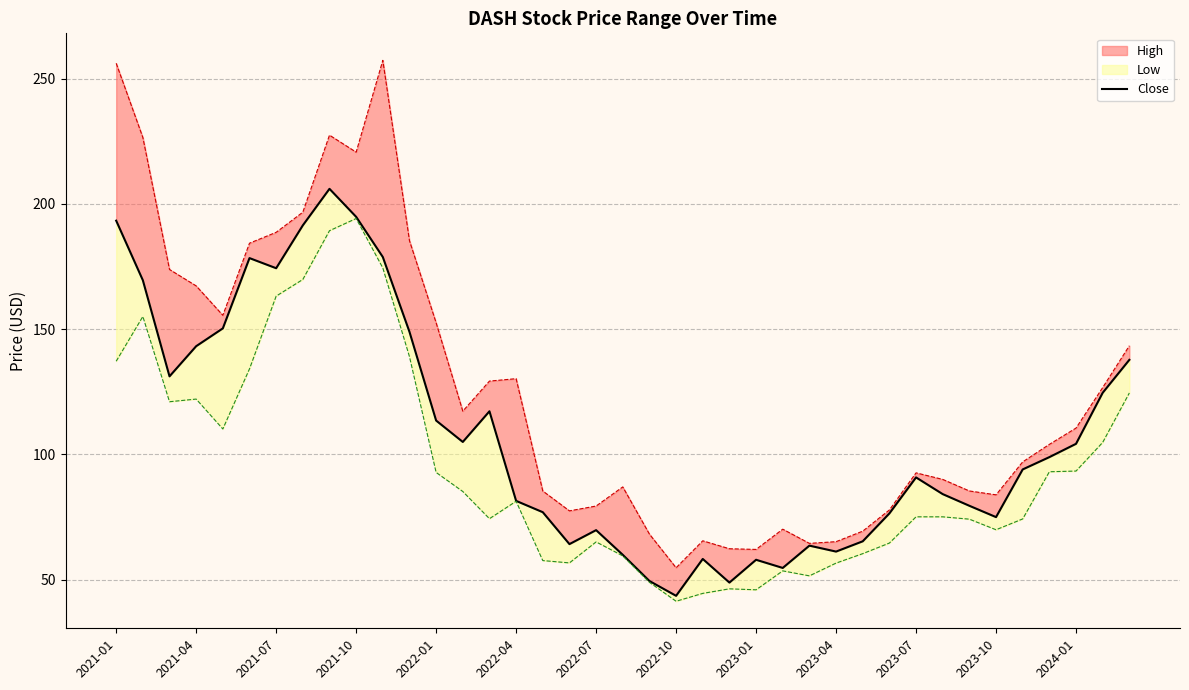

Count the number of values greater than 93.

20